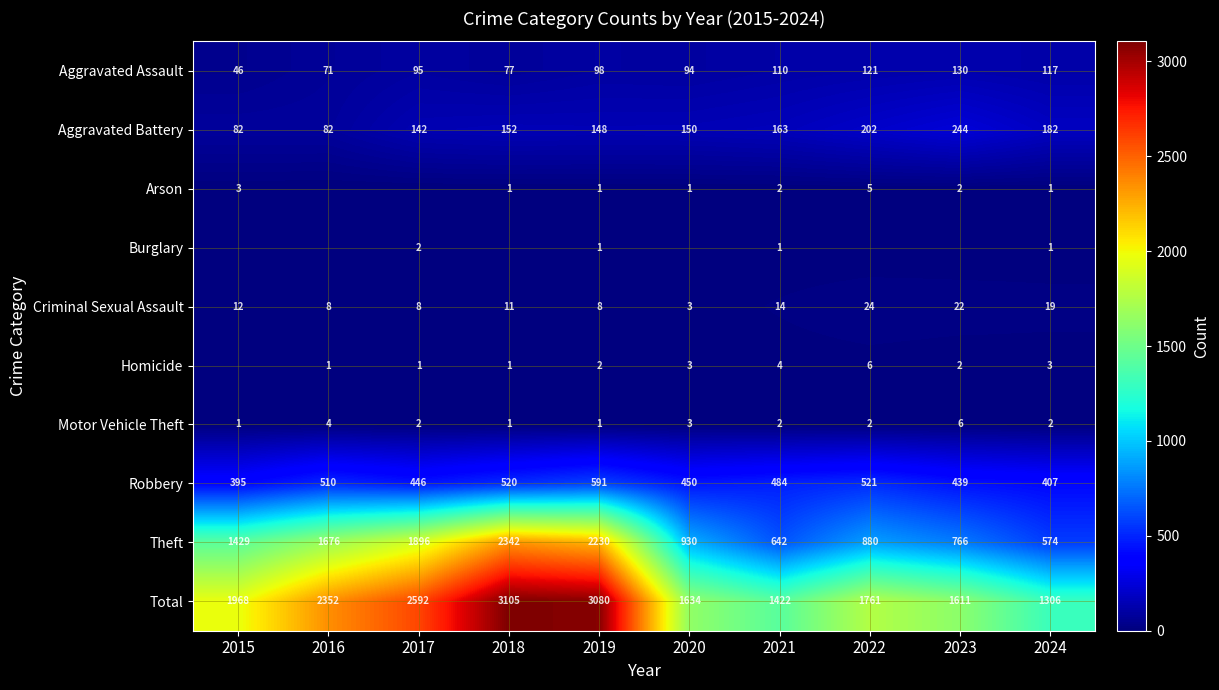

The Homicide series shows 1 at 2016. True or false?

True